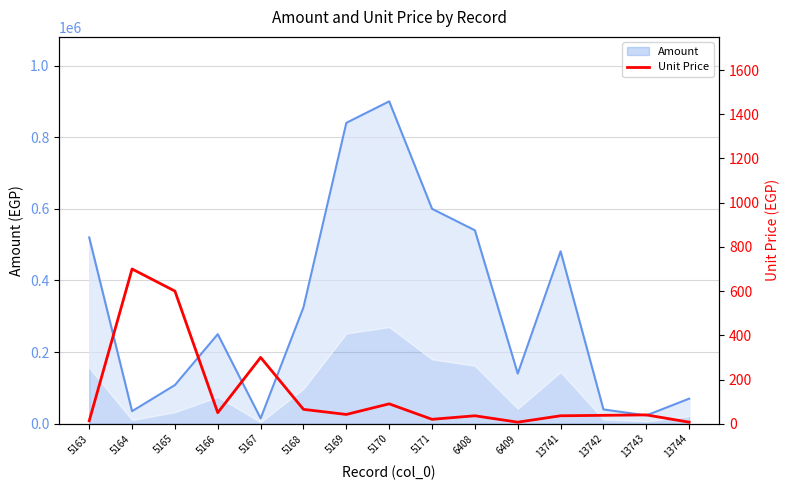

Reading left to right, what are all the values shown in this chart?

5163=13	5164=700	5165=600	5166=50	5167=300	5168=65	5169=42	5170=90	5171=20	6408=36	6409=7	13741=36	13742=38	13743=40	13744=7